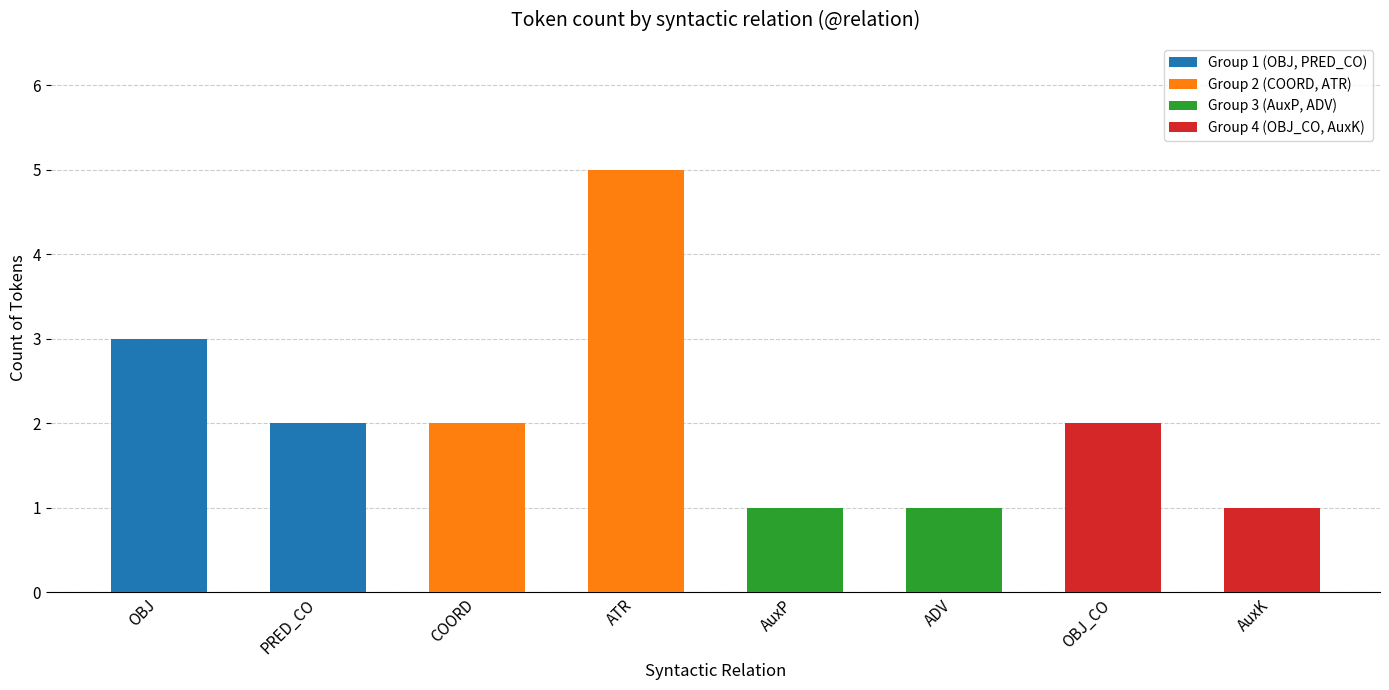

At which category does the chart reach its peak across all series?

ATR